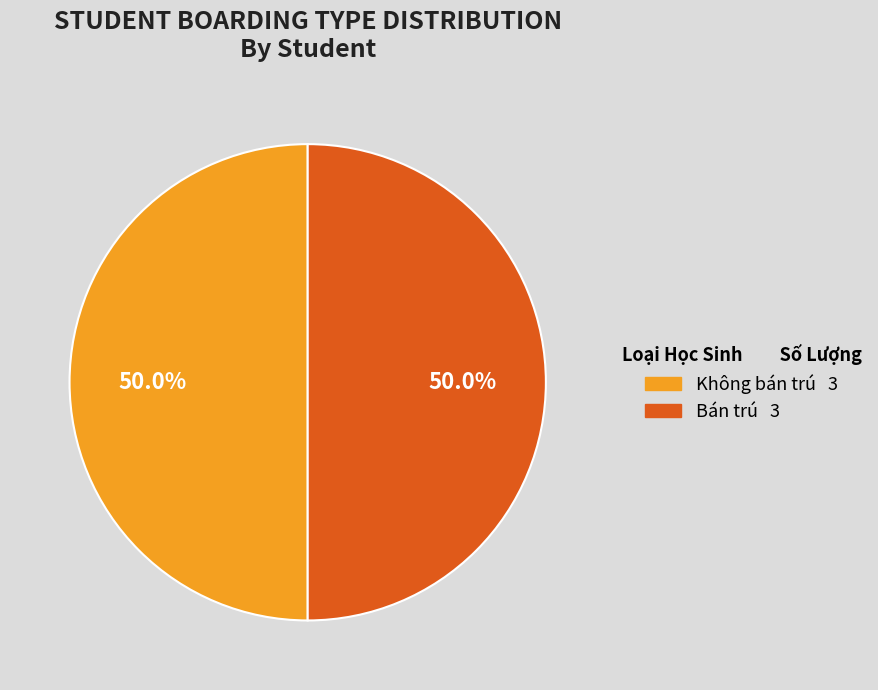

How many segments does this pie chart have?

2